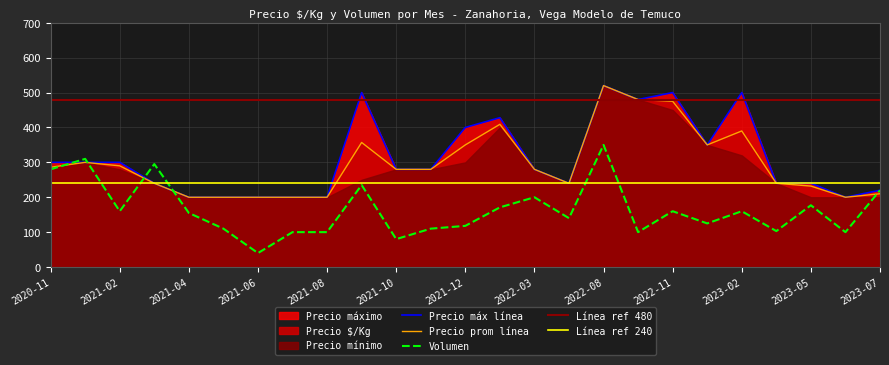

What is the total value across all series at 2021-07?

500